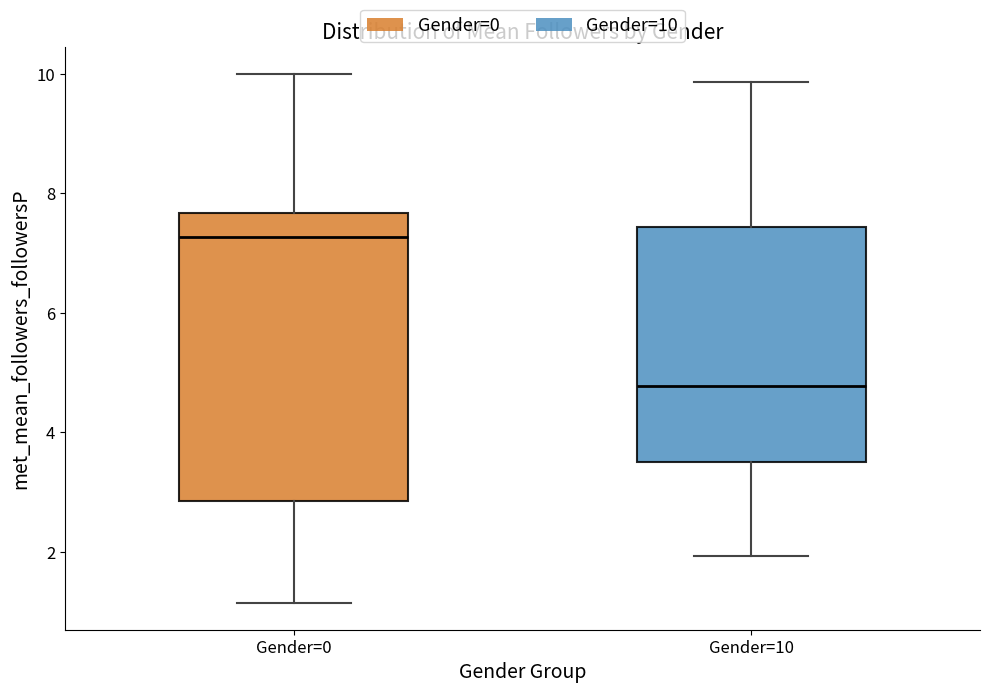

Comparing the boxes themselves (not the whiskers), which one is the tallest?

Gender=0